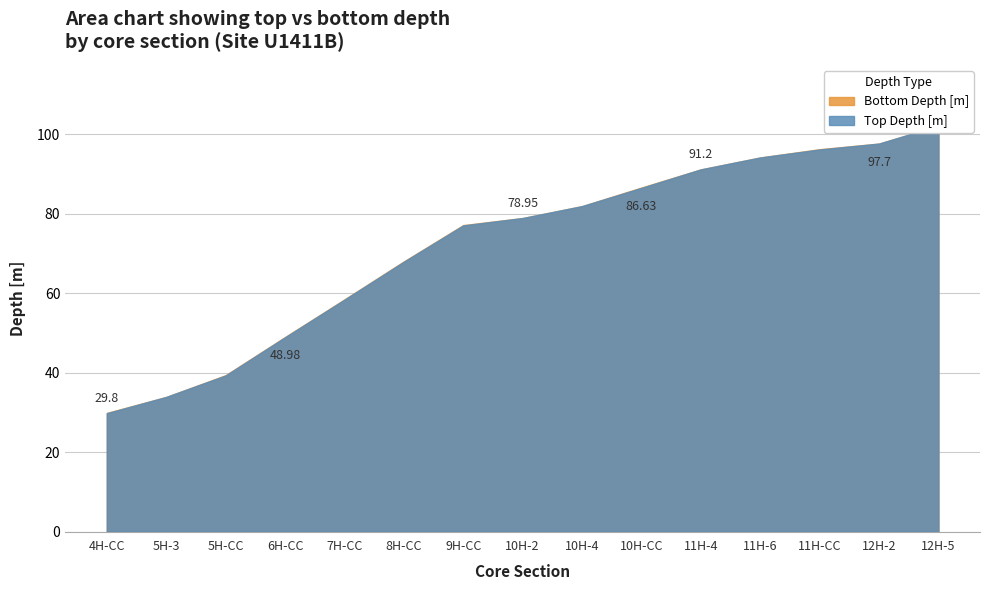

At which category is the sum across all series the highest?

12H-5